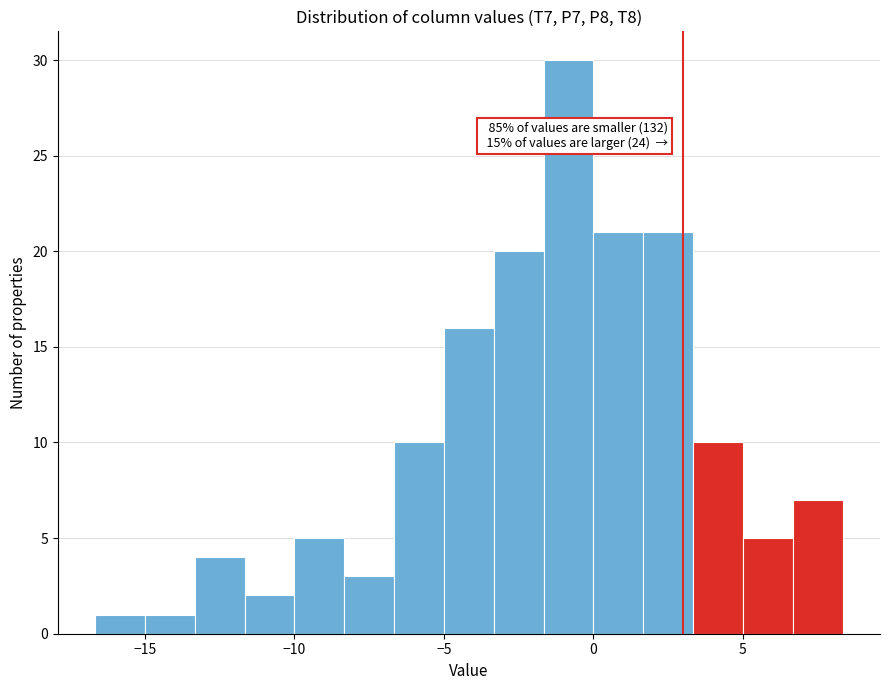

Read against the x-axis, roughly where is the centre of the tallest bar?

-1.0